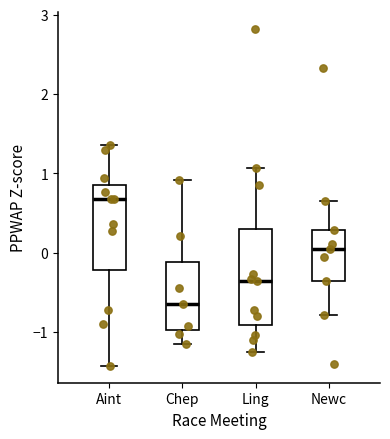

Reading left to right, read every box against the y-axis: the position of its median line, the range the box covers, and the ends of its whiskers. The values are not printed on the chart, so give them approximately, as read against the axis.

Aint: median 0.7, box -0.2 to 0.9, whiskers -1.4 to 1.4
Chep: median -0.6, box -1.0 to -0.1, whiskers -1.1 to 0.9
Ling: median -0.3, box -0.9 to 0.3, whiskers -1.3 to 1.1
Newc: median 0.1, box -0.4 to 0.3, whiskers -0.8 to 0.7